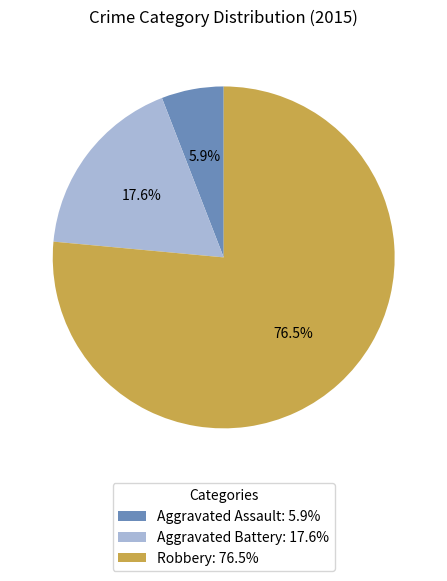

What is the largest slice in the pie chart?

Robbery